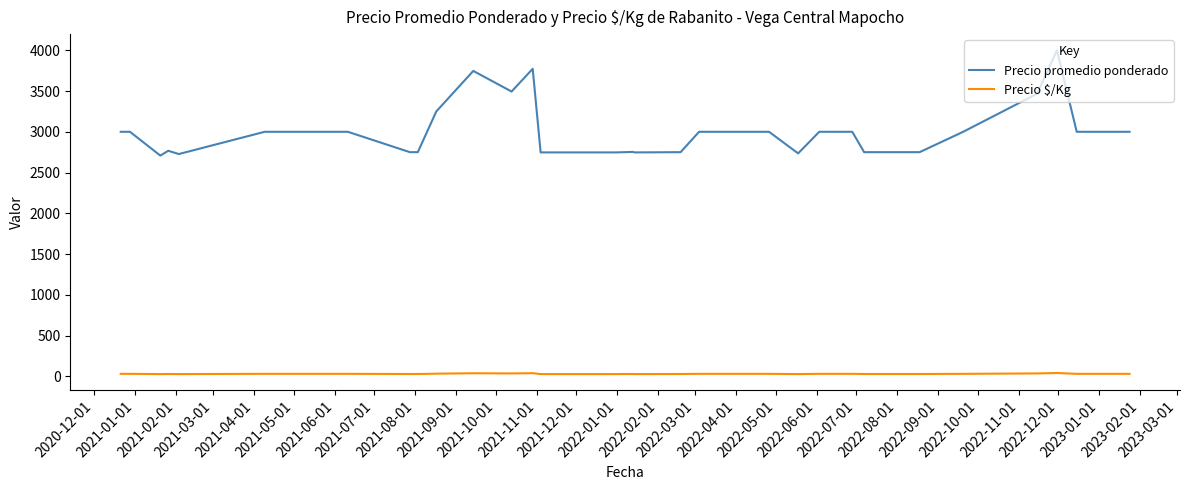

What is the value of the Precio promedio ponderado point at the 35th from the left?

4000